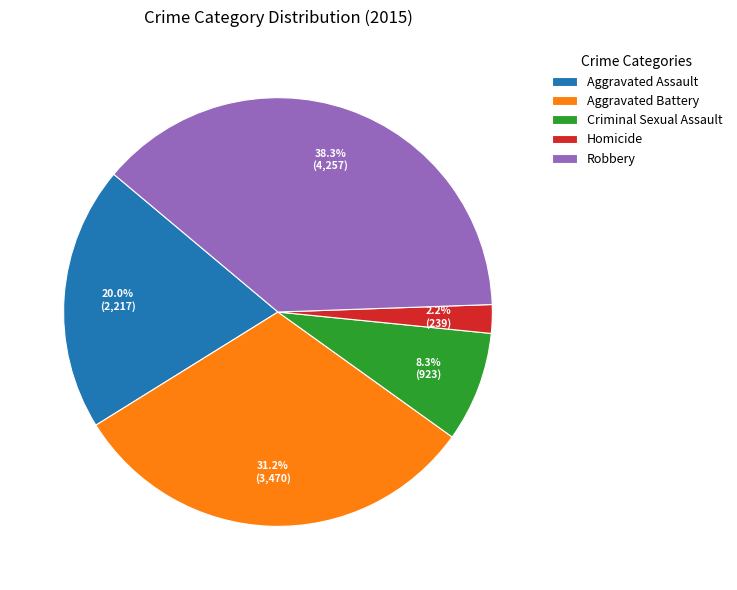

What is the total percentage of Aggravated Assault and Aggravated Battery?

51.2%